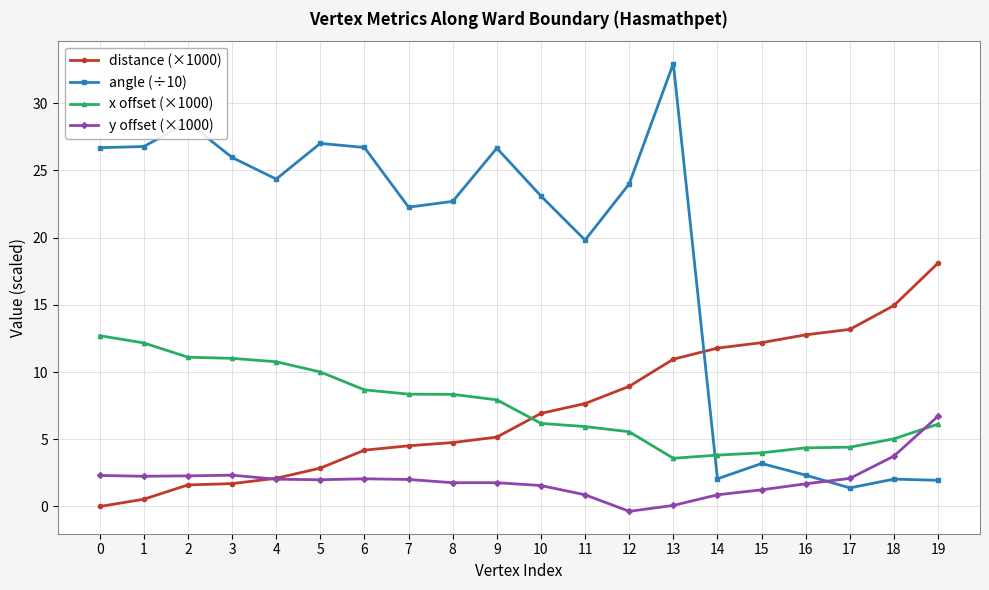

How many data points does each series have?

20